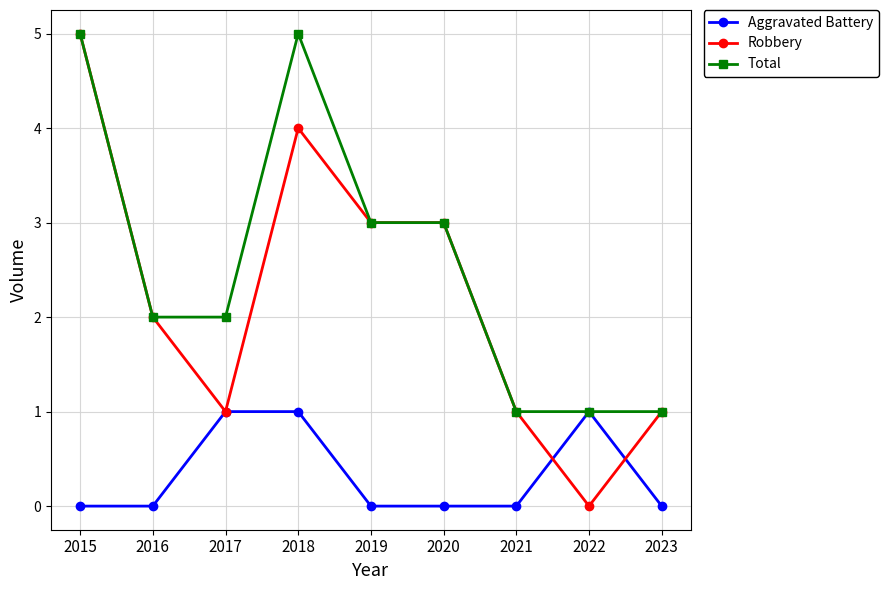

What is the total value across all series at 2018?

10